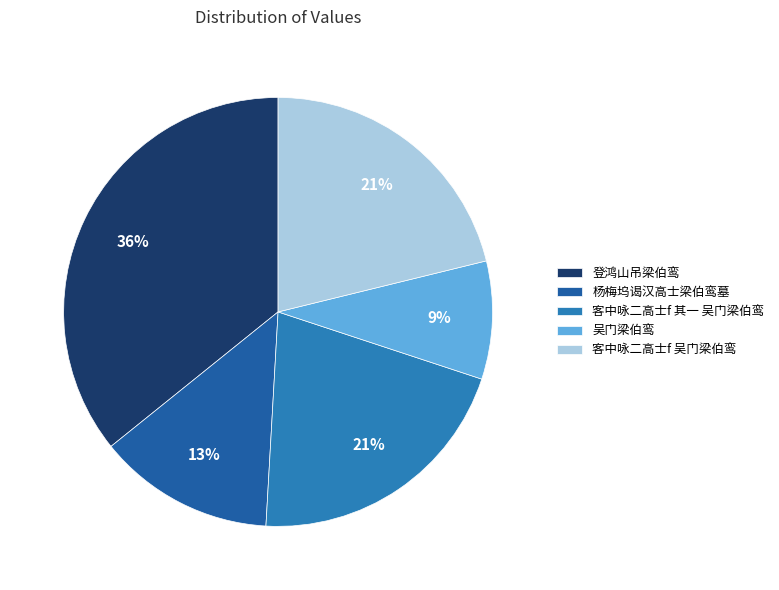

How many slices are in this pie chart?

5